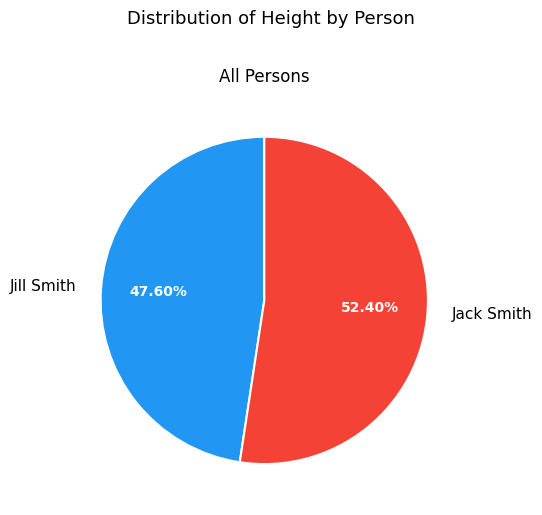

To the nearest percent, what percentage of the pie is Jack Smith?

52%